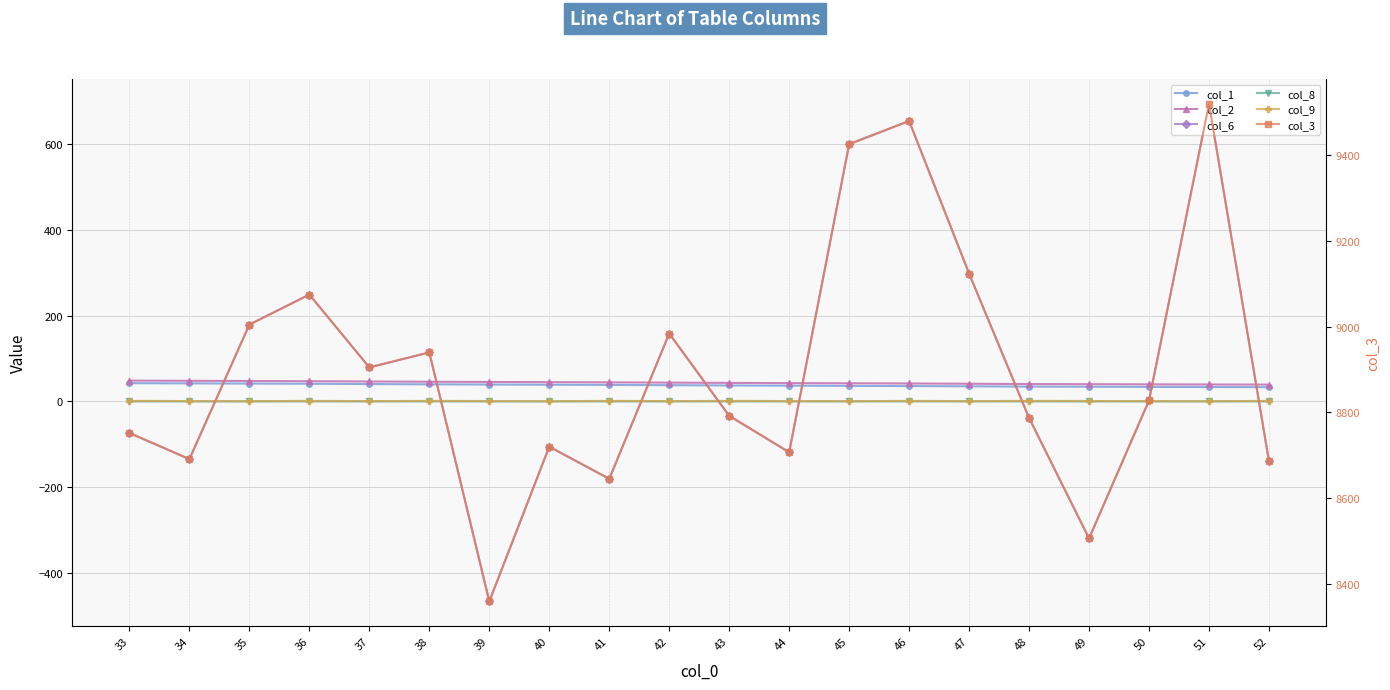

True or false: col_9 and col_1 intersect in this chart.

False